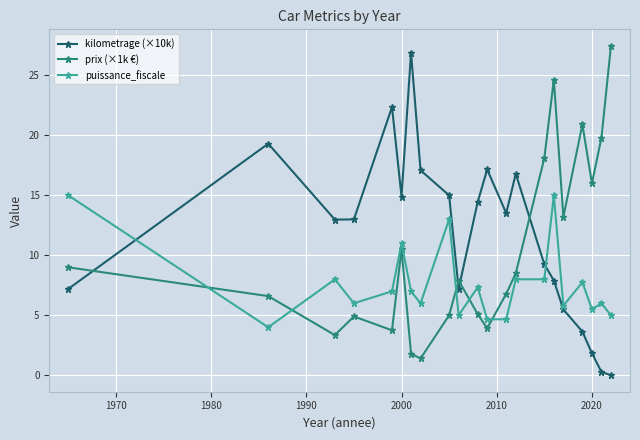

What is the greatest value displayed?

27.5